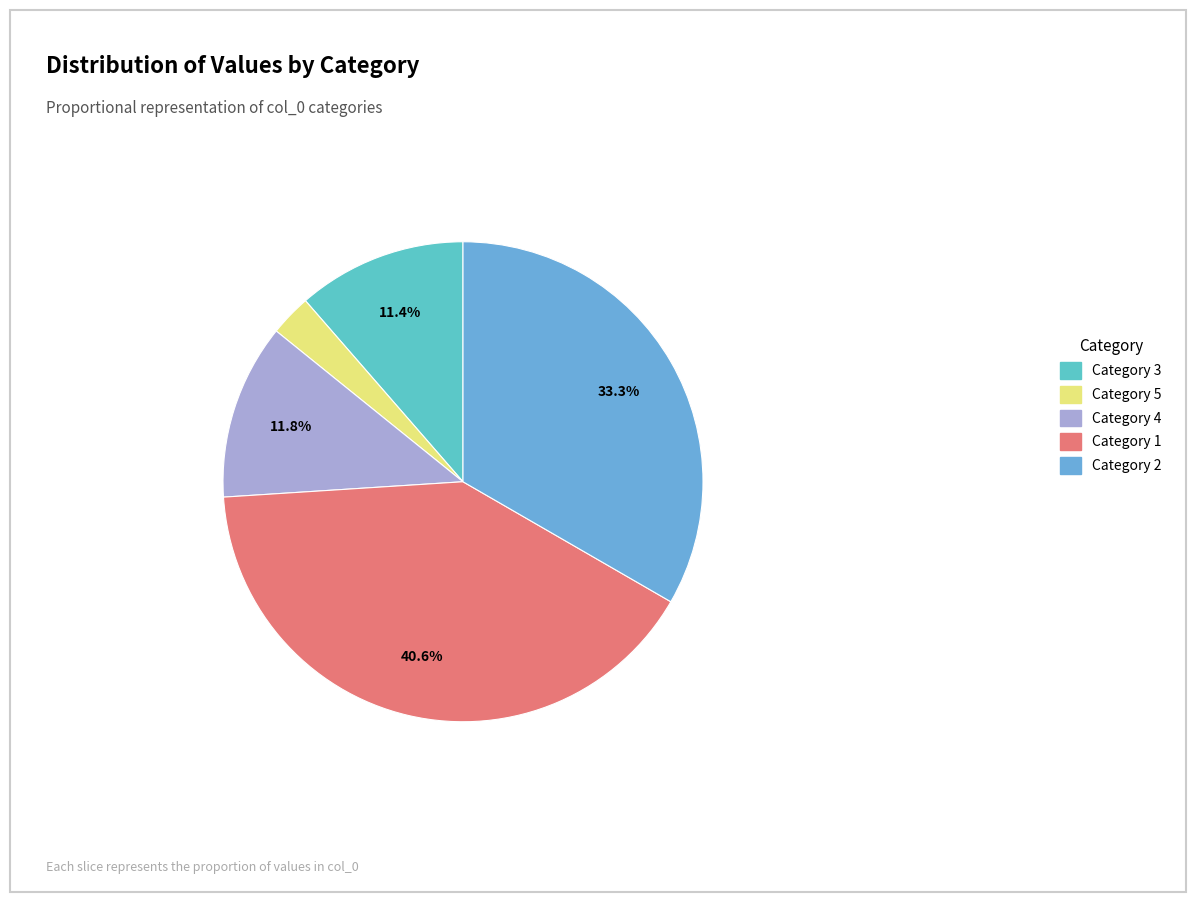

How many slices are in this pie chart?

5